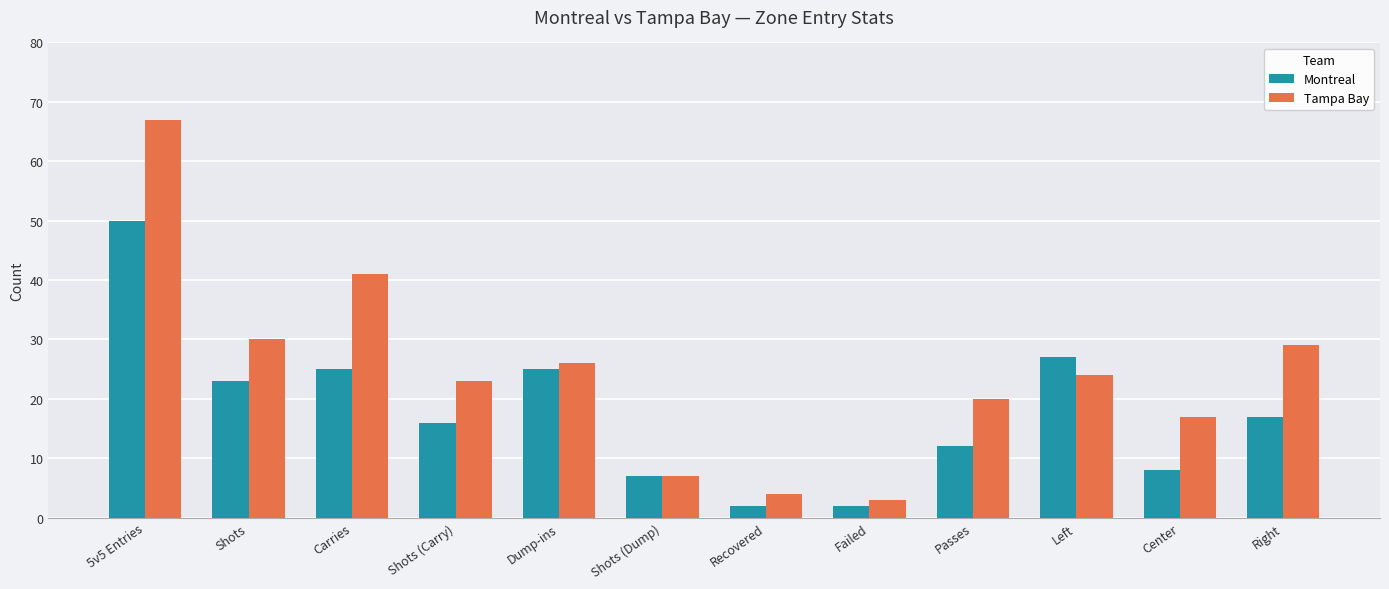

Reading right to left, extract all data points from this chart.

Montreal: 17	8	27	12	2	2	7	25	16	25	23	50
Tampa Bay: 29	17	24	20	3	4	7	26	23	41	30	67